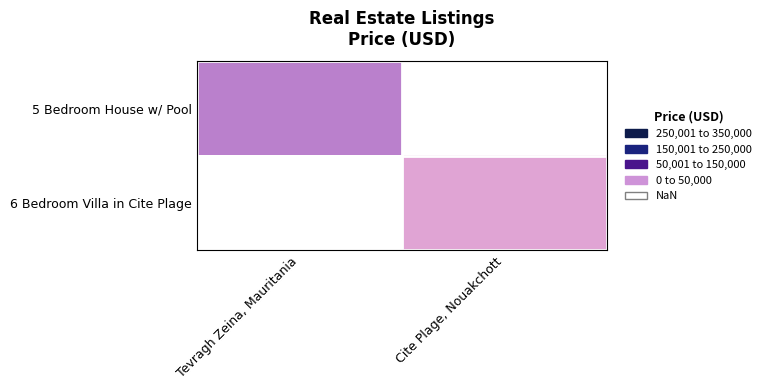

Which category has the highest value in the 6 Bedroom Villa in Cite Plage series?

Tevragh Zeina, Mauritania